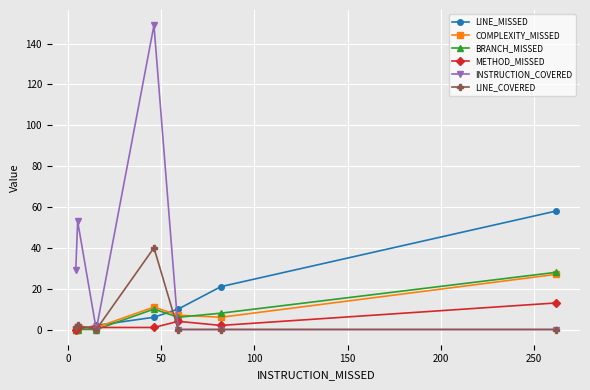

Which series has the widest spread of values?

INSTRUCTION_COVERED